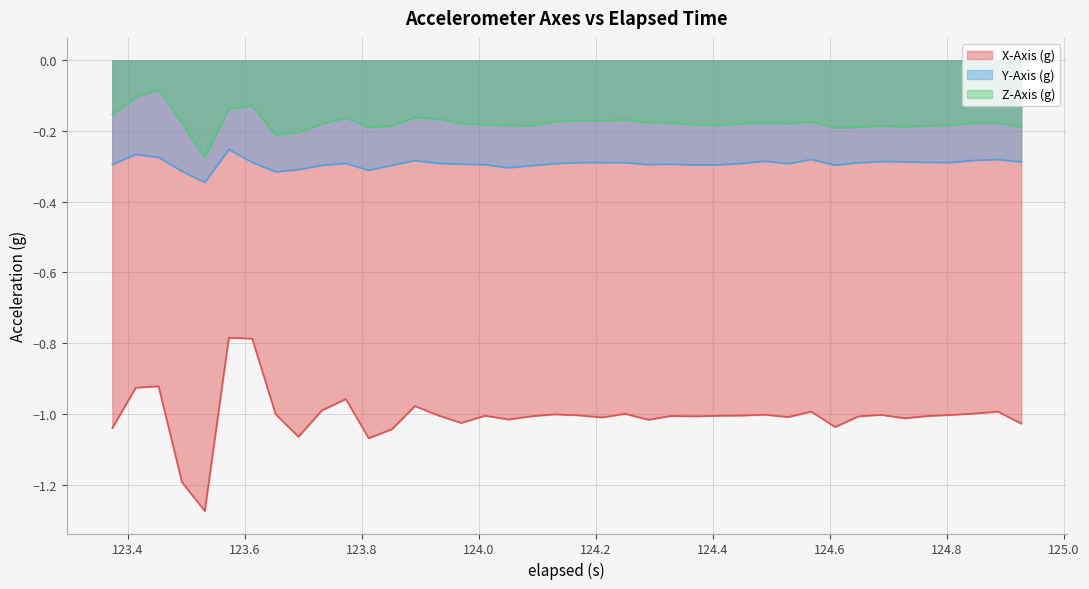

What is the smallest value displayed?

-1.3